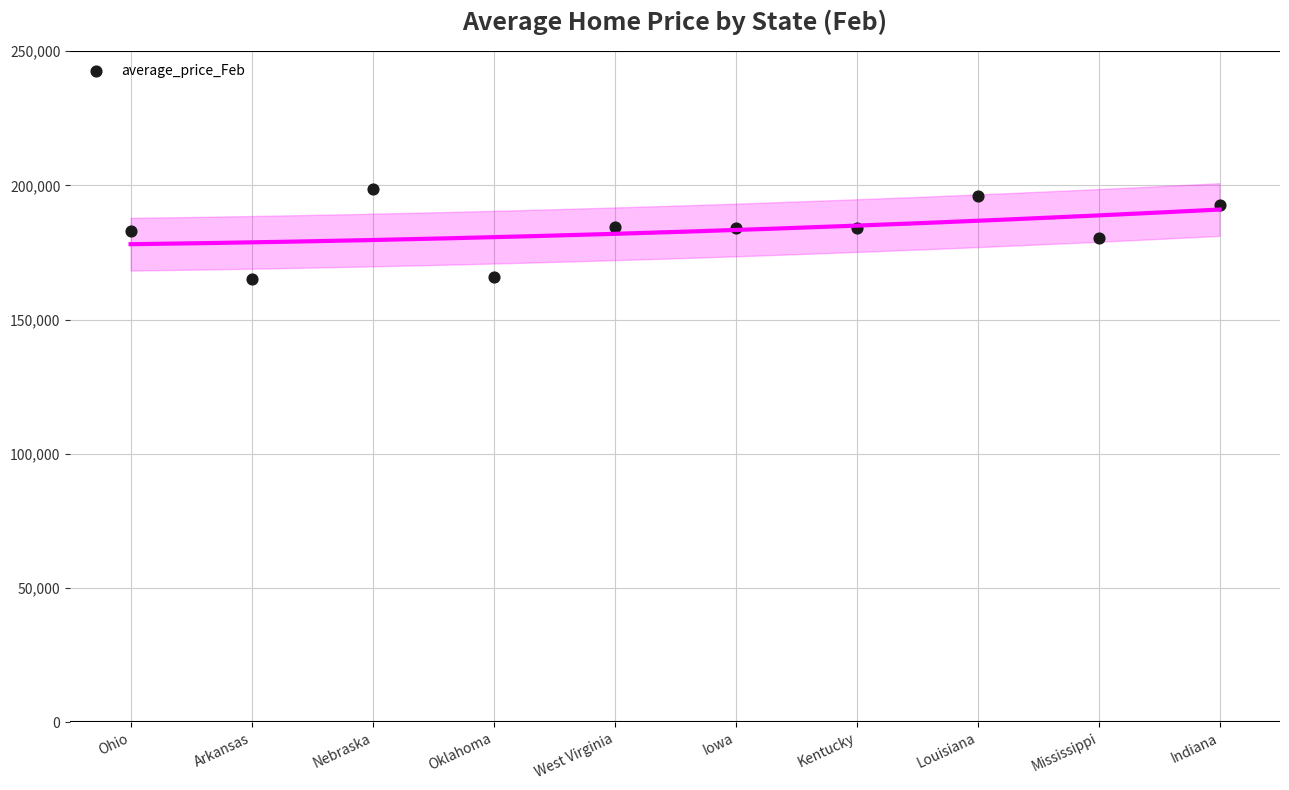

What is the range of Y values (max minus min)?

33511.4